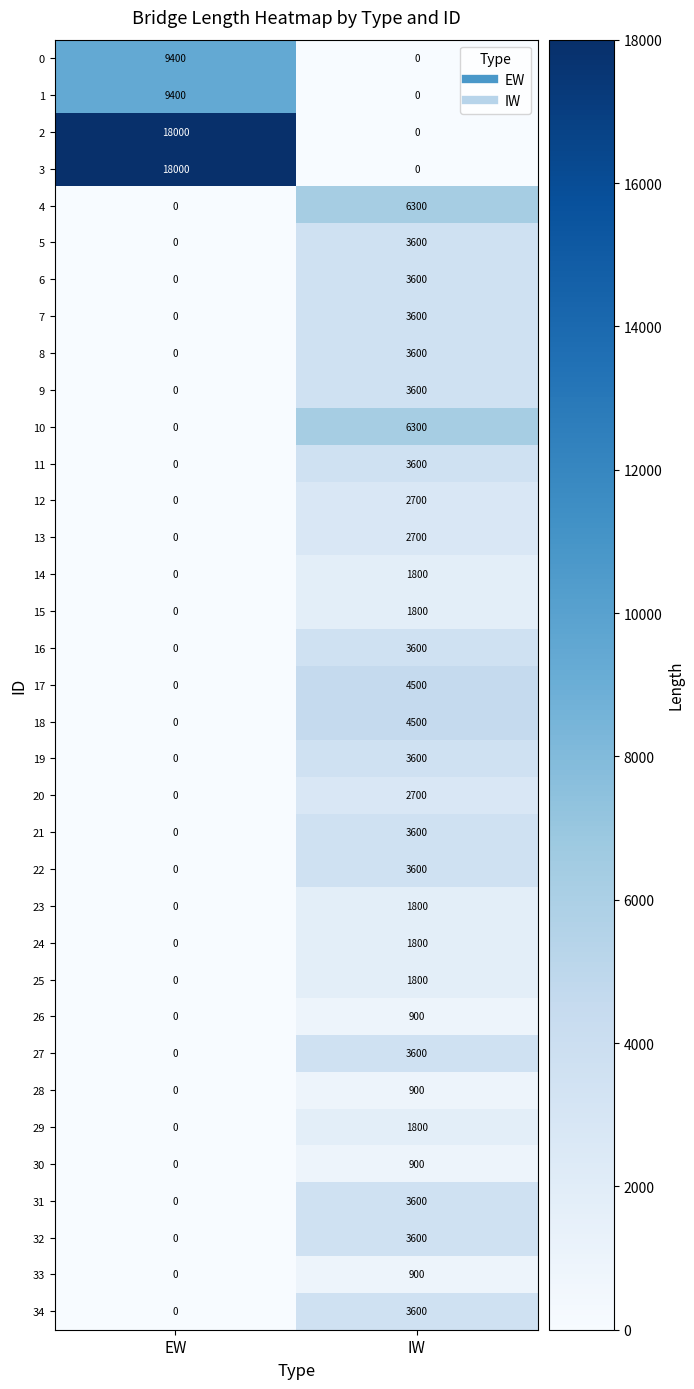

Which label corresponds to the largest value in the chart?

EW